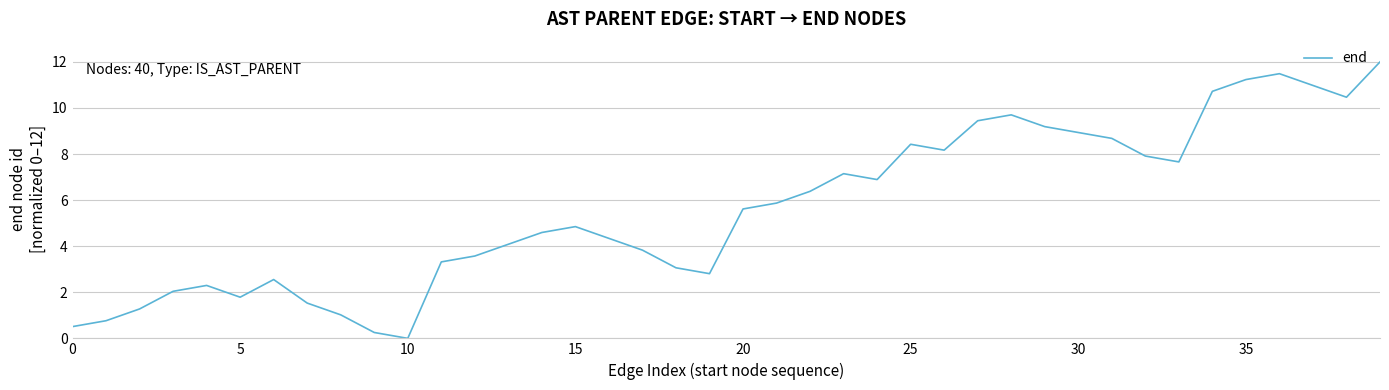

How many lines are shown in the chart?

1